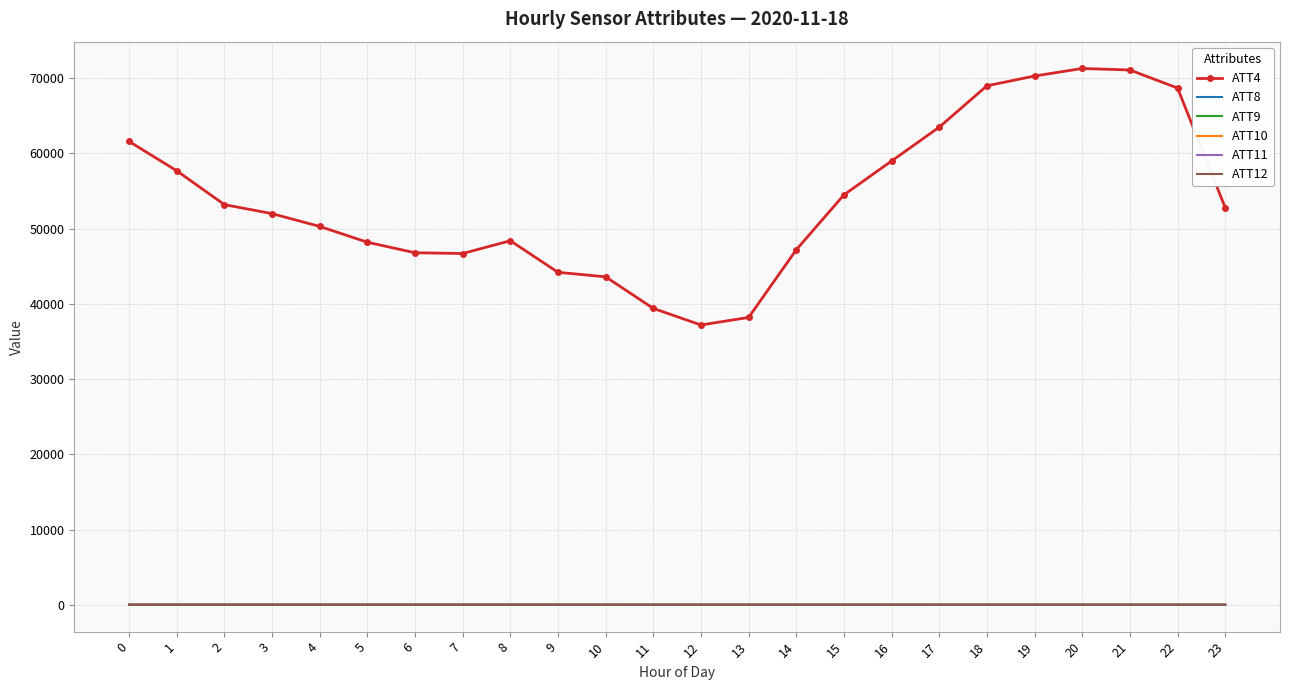

What is the greatest value displayed?

71300.0